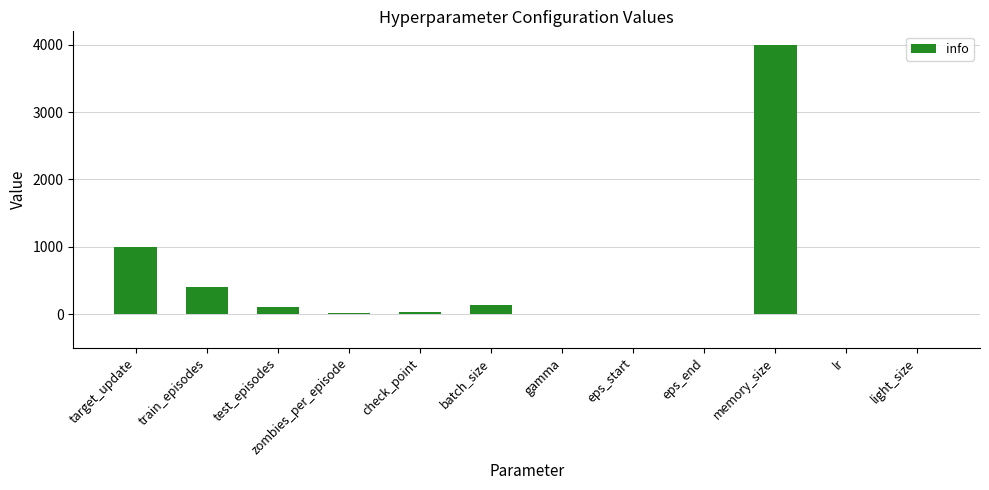

True or false: the data shows 100.0 at test_episodes.

True